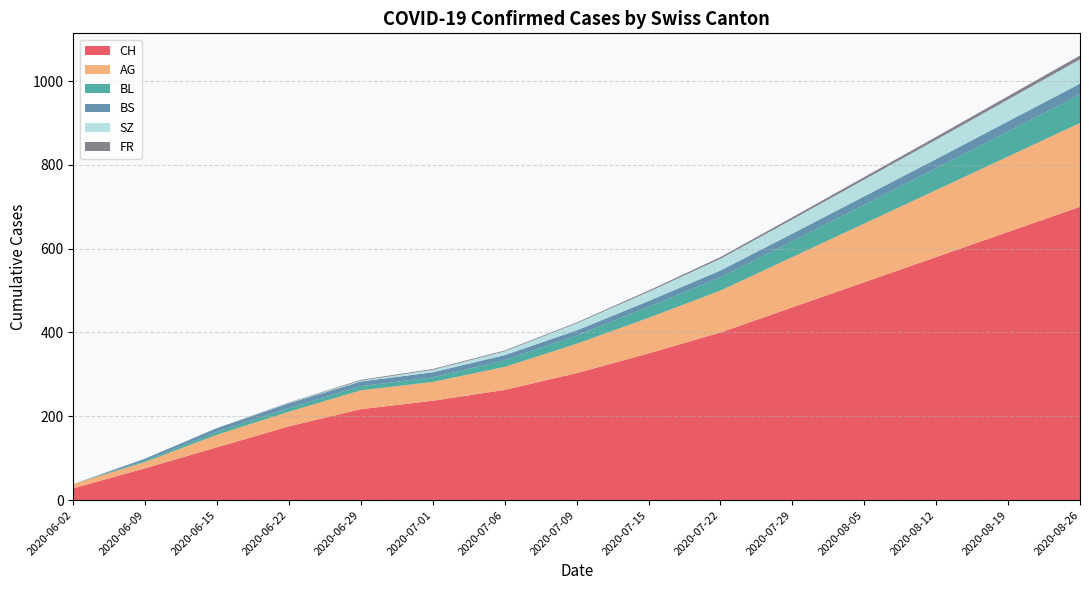

Reading left to right, transcribe all the data shown in this chart.

CH: 2020-06-02=28	2020-06-09=76	2020-06-15=126	2020-06-22=176	2020-06-29=217	2020-07-01=237	2020-07-06=263	2020-07-09=303	2020-07-15=350	2020-07-22=400	2020-07-29=460	2020-08-05=520	2020-08-12=580	2020-08-19=640	2020-08-26=700
AG: 2020-06-02=10	2020-06-09=15	2020-06-15=30	2020-06-22=35	2020-06-29=45	2020-07-01=45	2020-07-06=55	2020-07-09=70	2020-07-15=85	2020-07-22=100	2020-07-29=120	2020-08-05=140	2020-08-12=160	2020-08-19=180	2020-08-26=200
BL: 2020-06-02=0	2020-06-09=3	2020-06-15=7	2020-06-22=9	2020-06-29=10	2020-07-01=11	2020-07-06=16	2020-07-09=20	2020-07-15=26	2020-07-22=32	2020-07-29=38	2020-08-05=45	2020-08-12=52	2020-08-19=60	2020-08-26=68
BS: 2020-06-02=0	2020-06-09=5	2020-06-15=9	2020-06-22=11	2020-06-29=11	2020-07-01=12	2020-07-06=12	2020-07-09=12	2020-07-15=14	2020-07-22=16	2020-07-29=18	2020-08-05=20	2020-08-12=22	2020-08-19=24	2020-08-26=26
SZ: 2020-06-02=0	2020-06-09=0	2020-06-15=0	2020-06-22=1	2020-06-29=2	2020-07-01=6	2020-07-06=9	2020-07-09=17	2020-07-15=22	2020-07-22=28	2020-07-29=34	2020-08-05=40	2020-08-12=46	2020-08-19=52	2020-08-26=58
FR: 2020-06-02=0	2020-06-09=0	2020-06-15=0	2020-06-22=1	2020-06-29=2	2020-07-01=2	2020-07-06=2	2020-07-09=2	2020-07-15=3	2020-07-22=4	2020-07-29=5	2020-08-05=6	2020-08-12=7	2020-08-19=8	2020-08-26=9